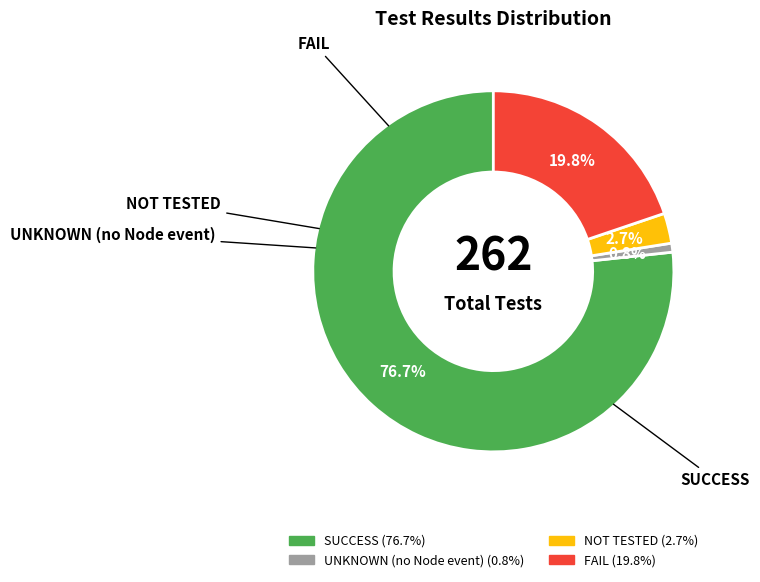

Rank the categories by value from highest to lowest.

SUCCESS, FAIL, NOT TESTED, UNKNOWN (no Node event)